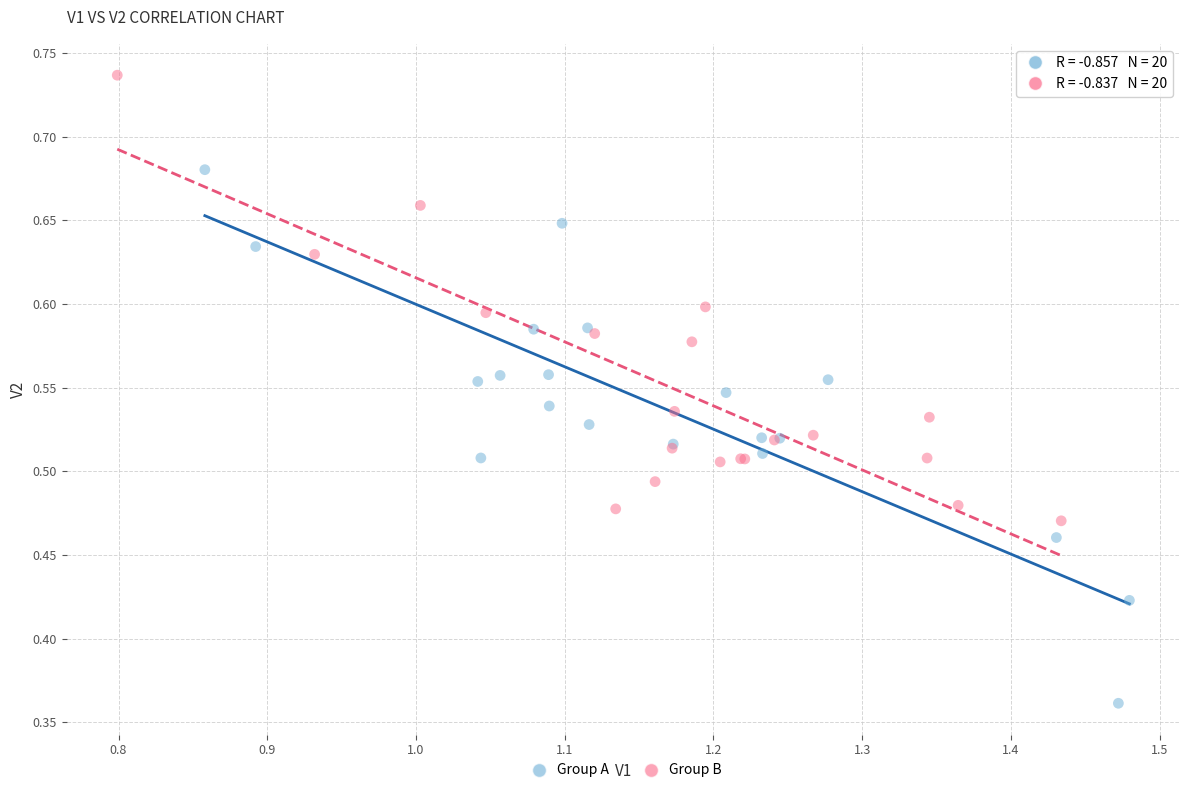

Which series has the largest Y range (max minus min)?

Group A